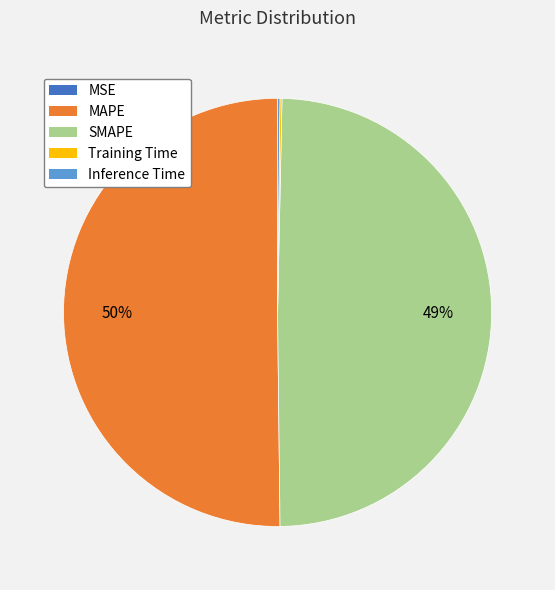

The SMAPE slice represents 49% of the pie. True or false?

True